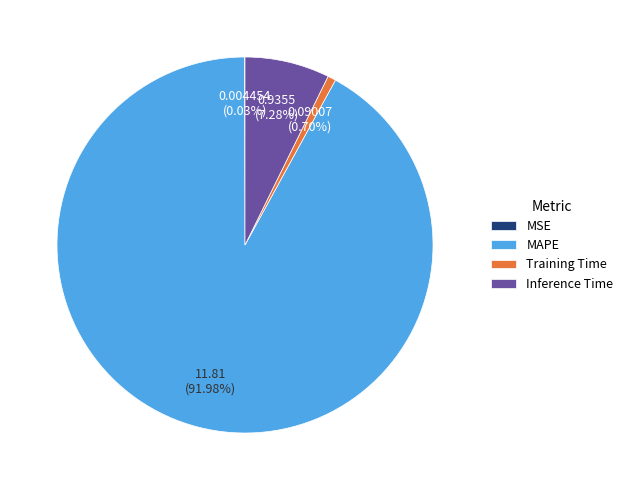

Combined, do Inference Time and Training Time account for over 50%?

No